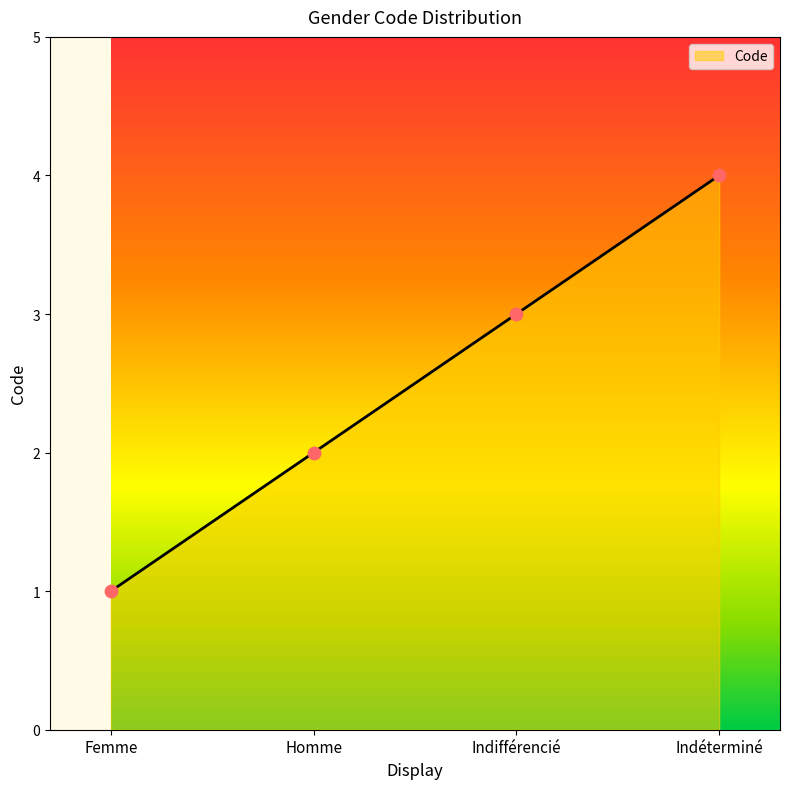

Between Indifférencié and Homme, which is larger?

Indifférencié